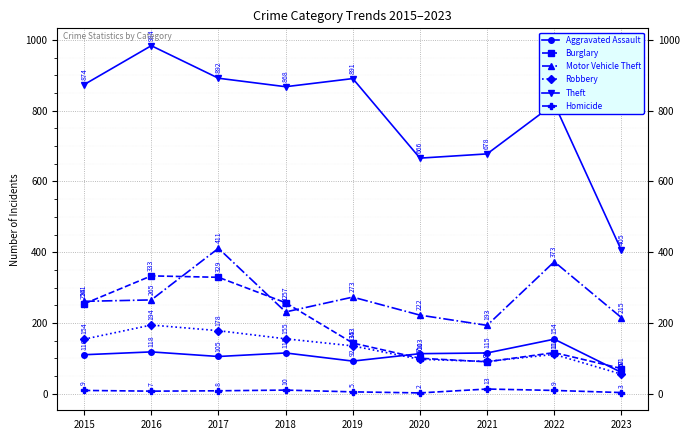

How many intersections are there between Motor Vehicle Theft and Burglary?

4